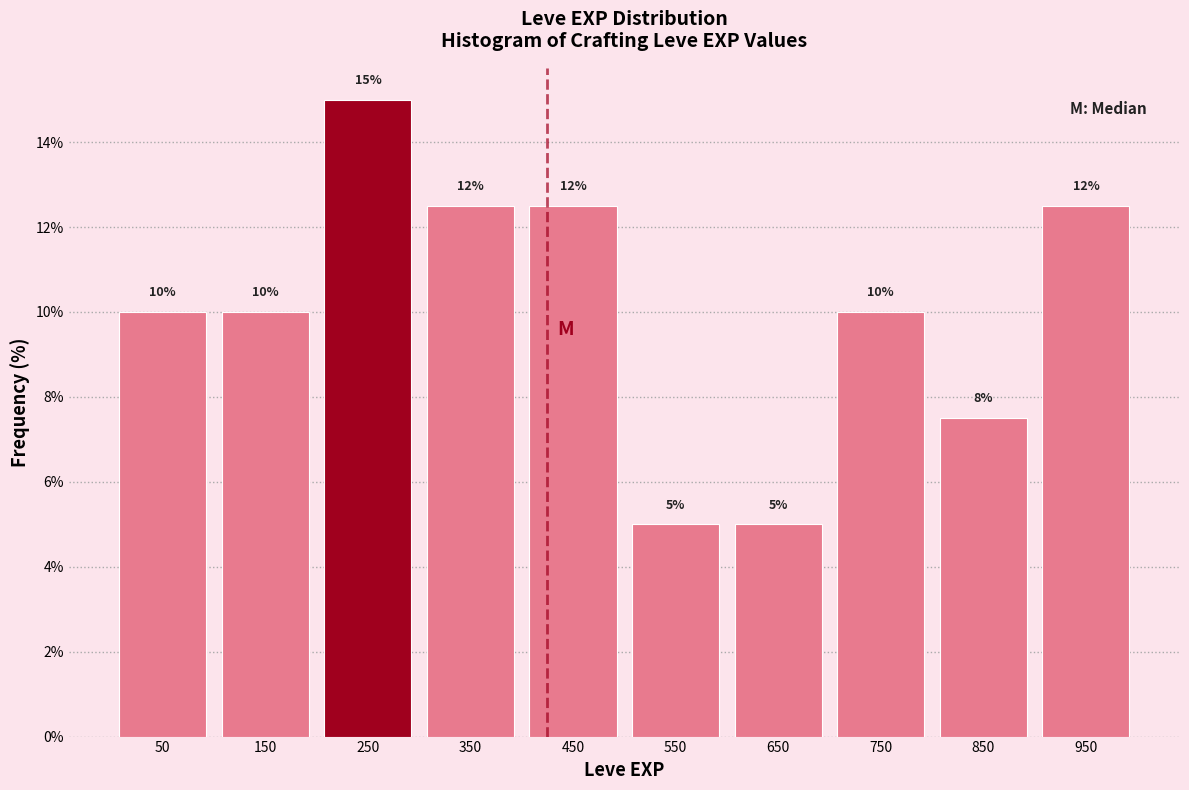

Which range on the x-axis has the tallest bar?

200 to 300